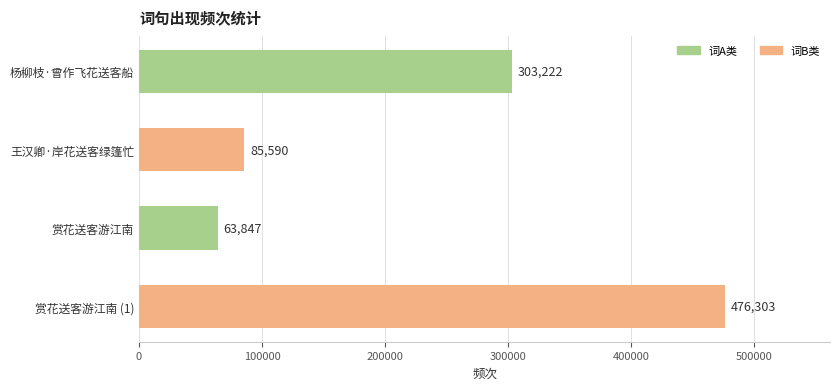

At which label is the value closest to 270075?

杨柳枝·曾作飞花送客船